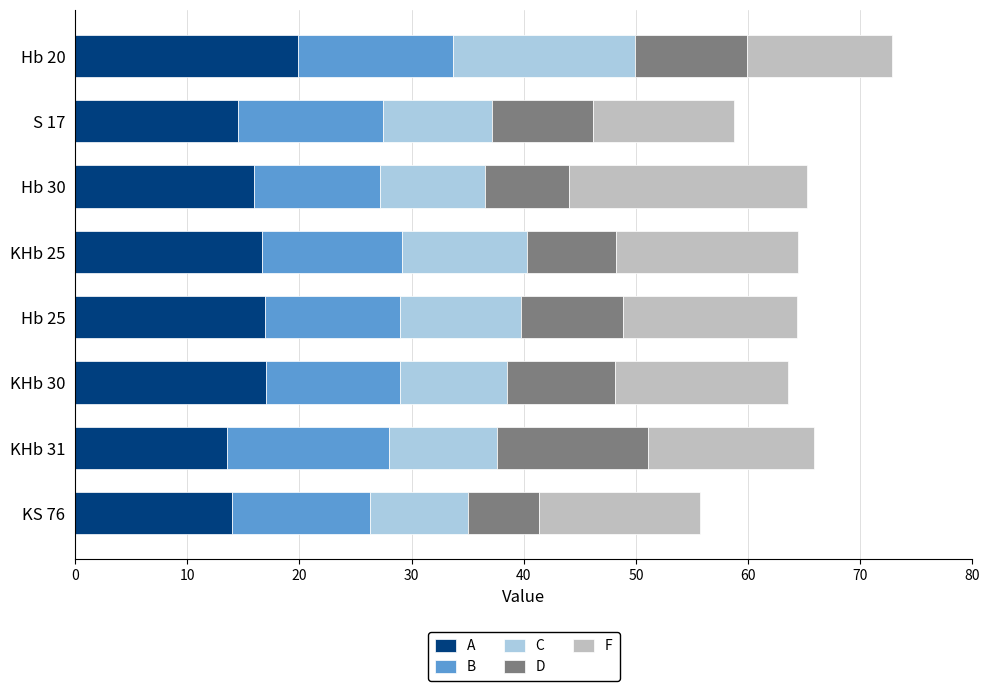

What is the minimum value for A?

13.5